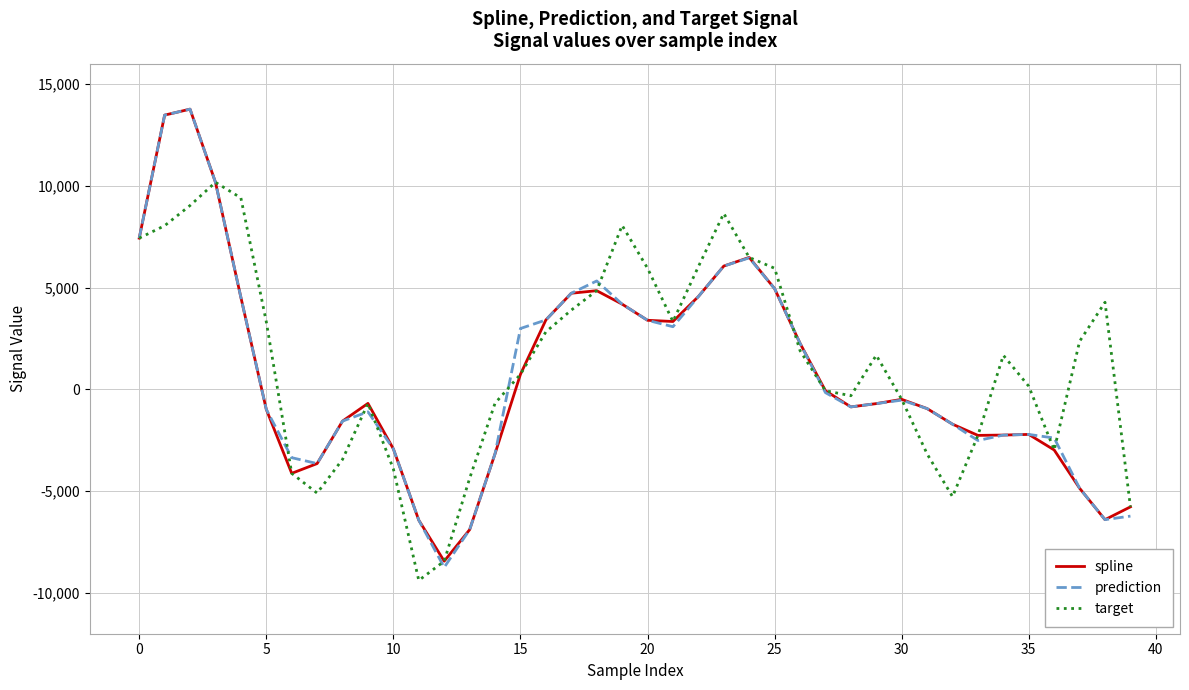

What is the maximum value shown in the chart?

13773.7